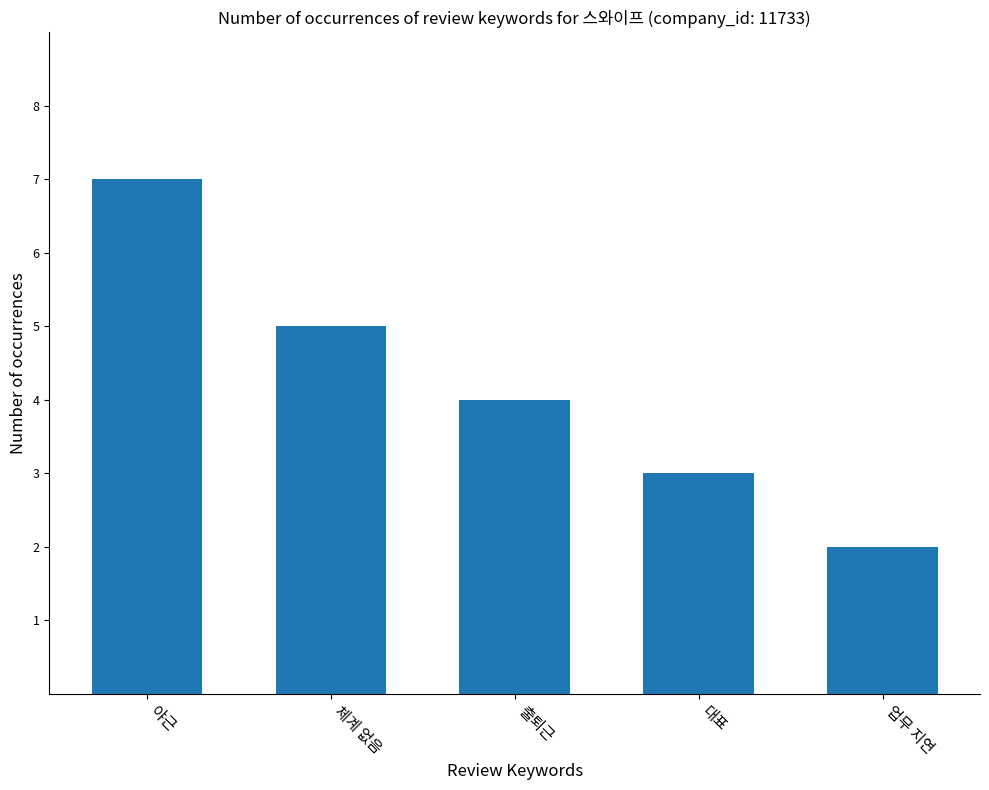

What is the label of the 4th bar from the left?

대표